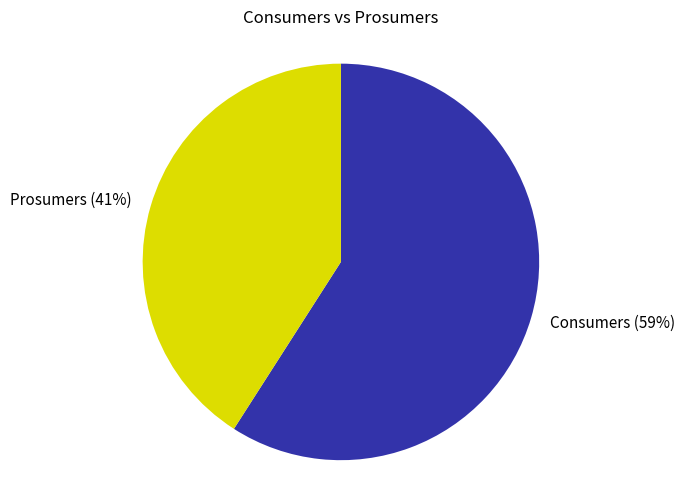

Does Prosumers represent more than half of the total?

No